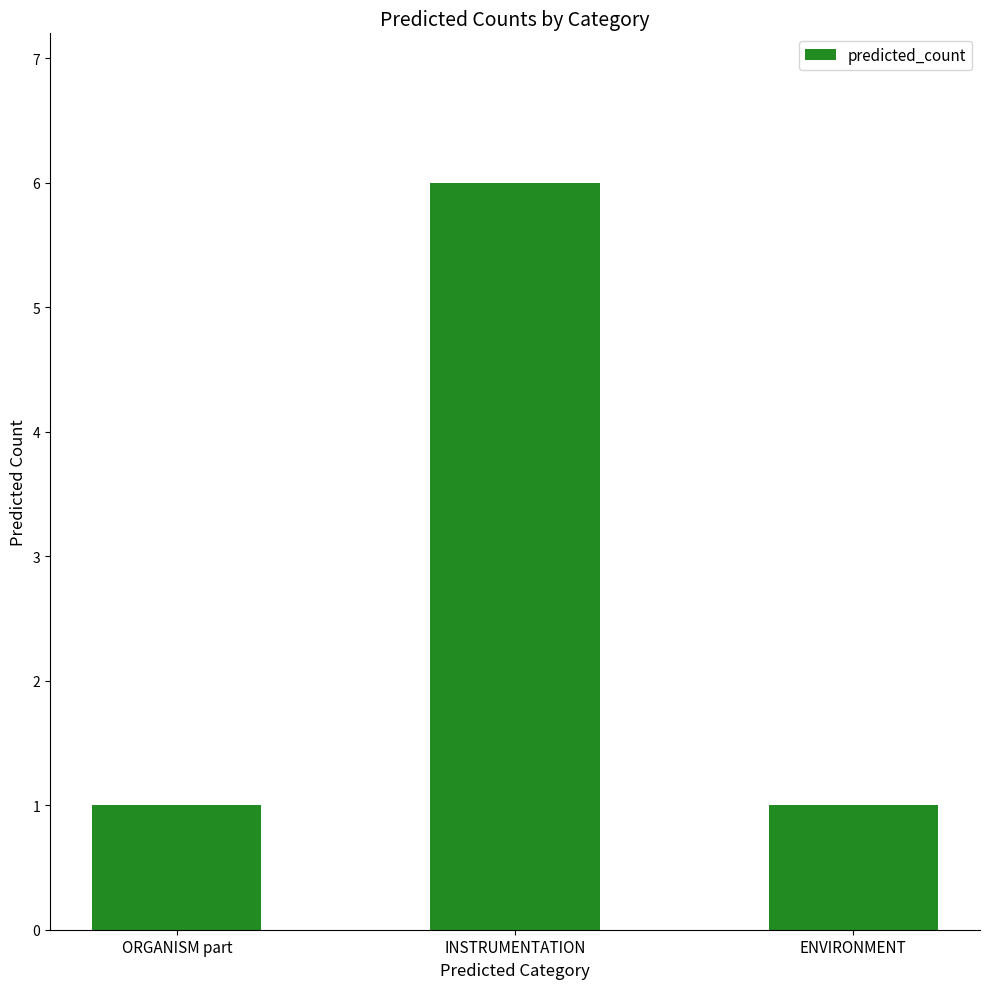

True or false: the data shows 1 at ENVIRONMENT.

True